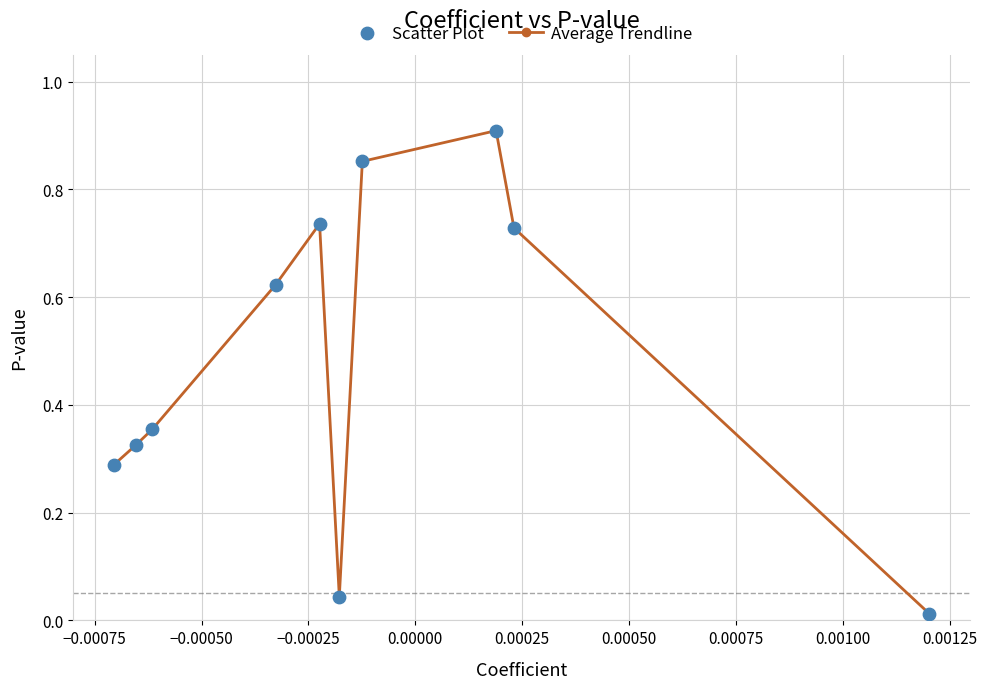

How many interior local peaks (higher than both neighbors) does the data have?

2